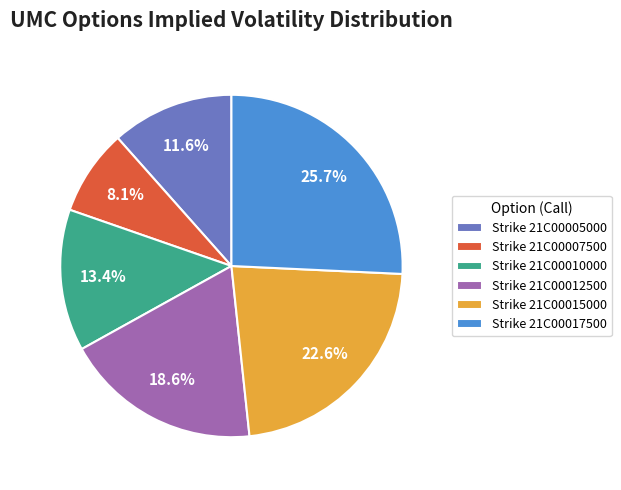

How many segments does this pie chart have?

6